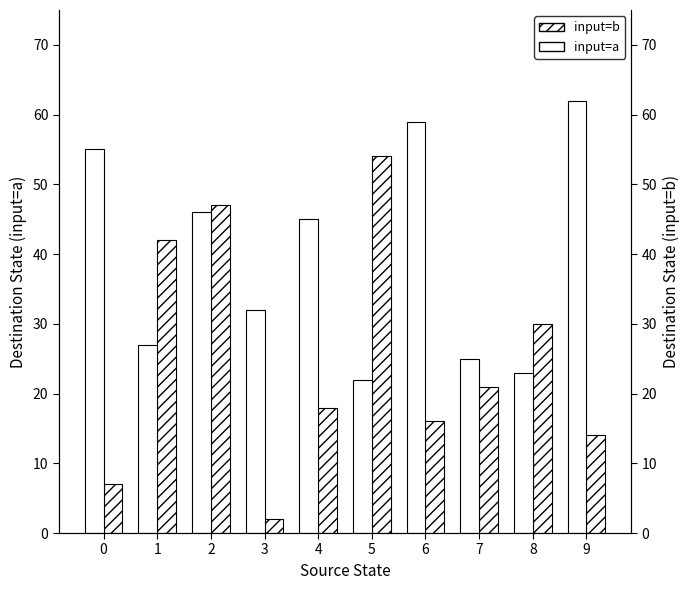

Reading left to right, list all the values displayed in this chart.

input=b: 7	42	47	2	18	54	16	21	30	14
input=a: 55	27	46	32	45	22	59	25	23	62